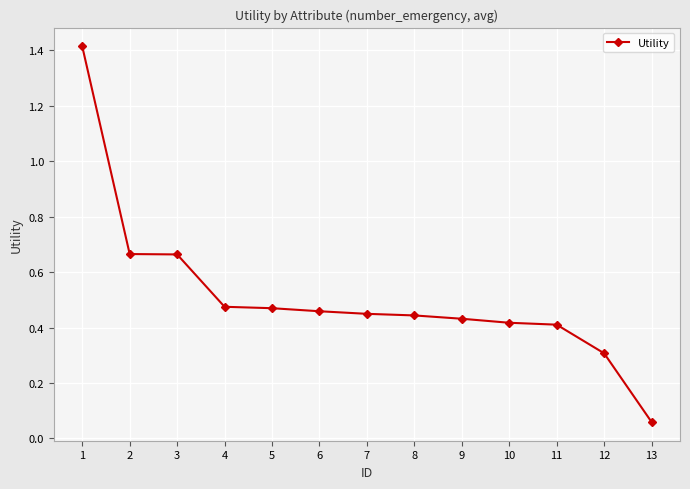

Between 10 and 13, which is larger?

10